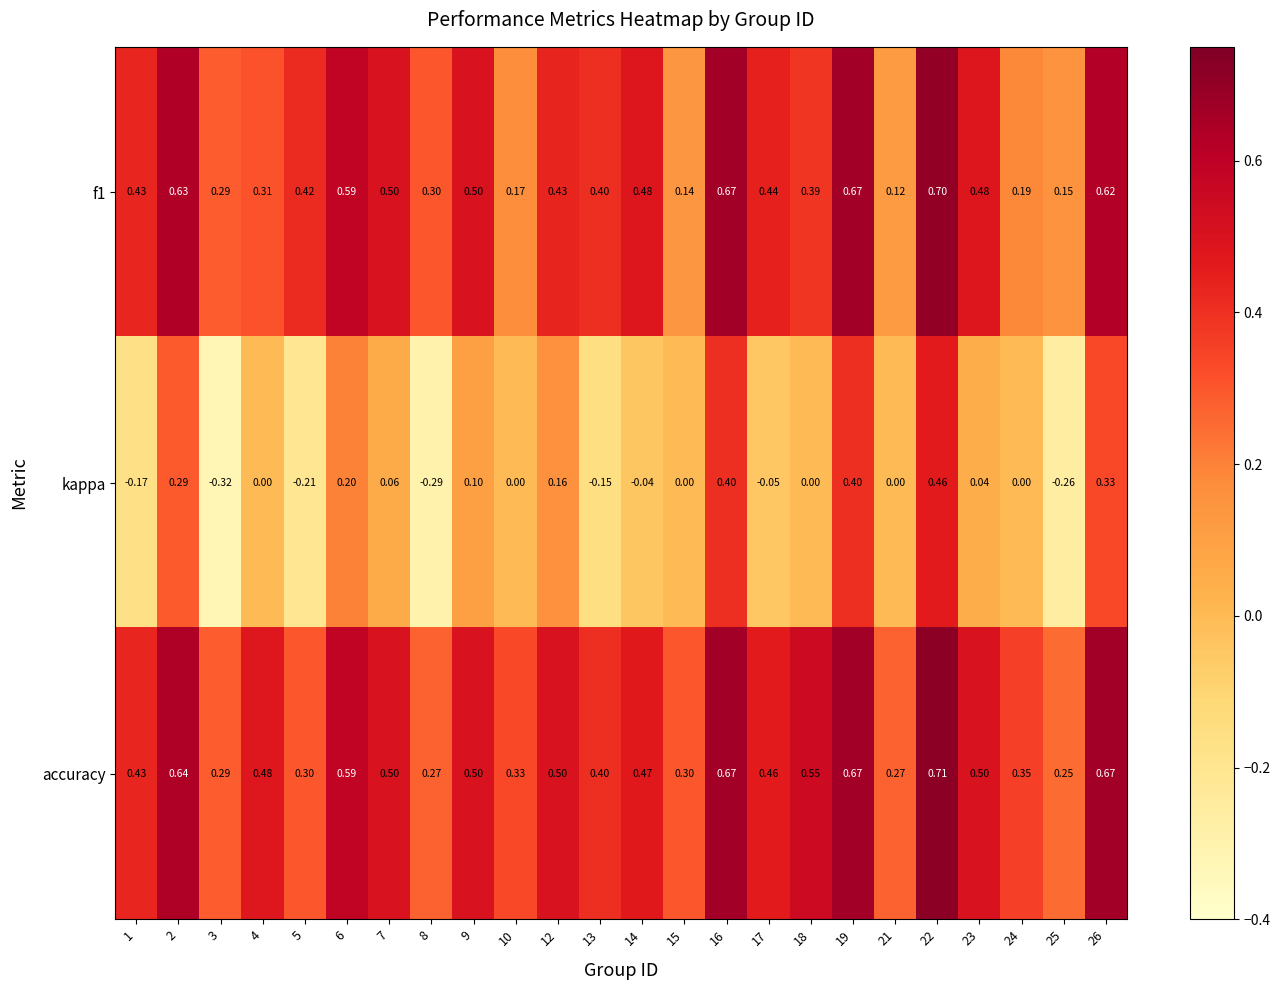

Which series has the widest spread of values?

kappa